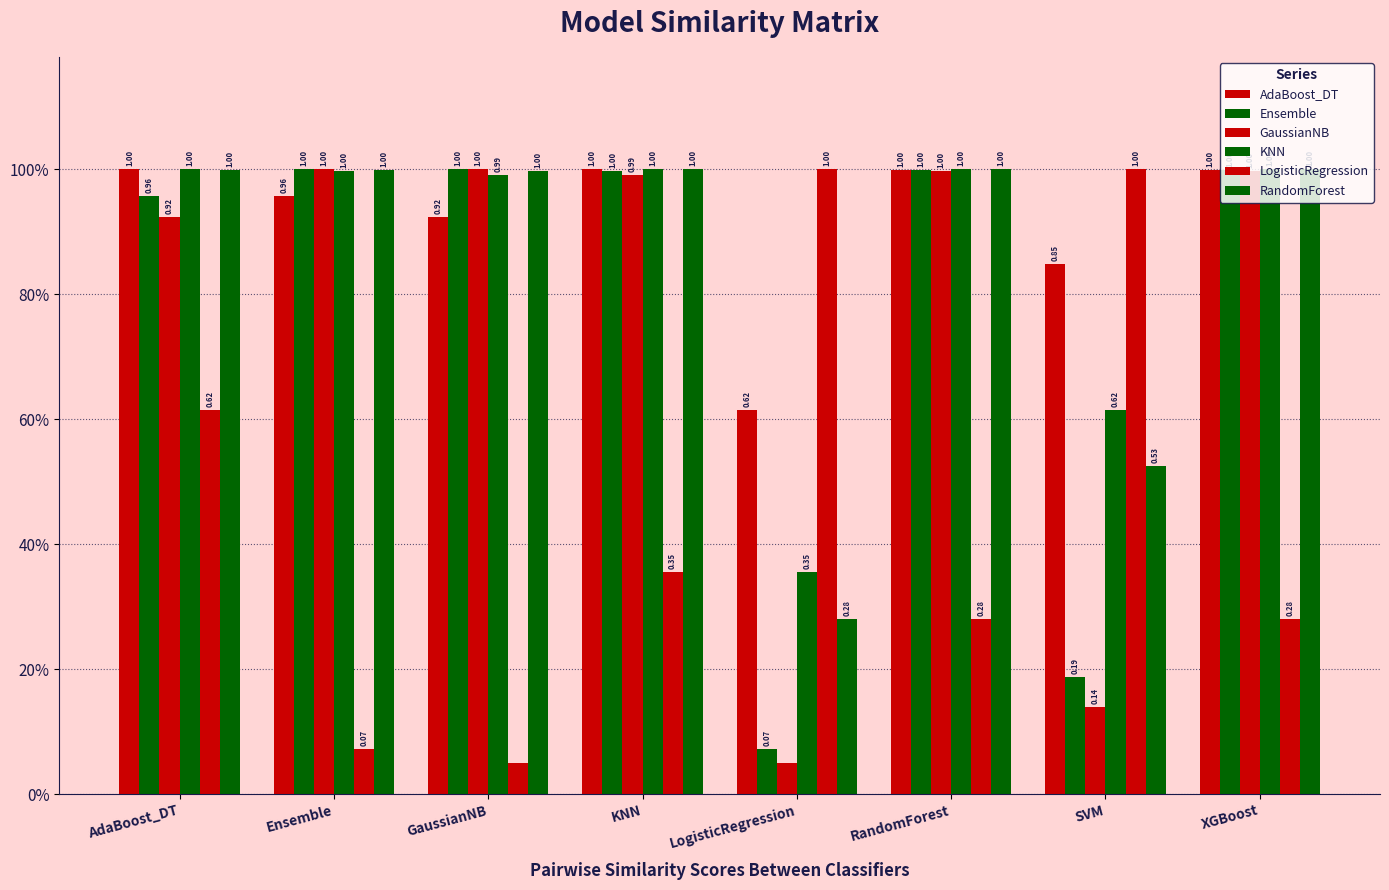

Does the chart contain any negative values?

No